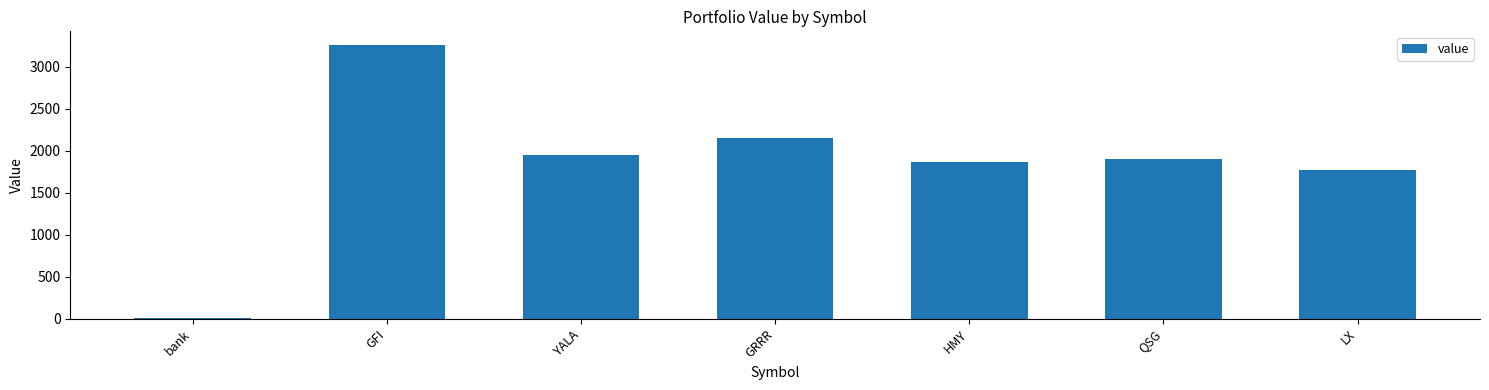

At which label is the value closest to 1632?

LX